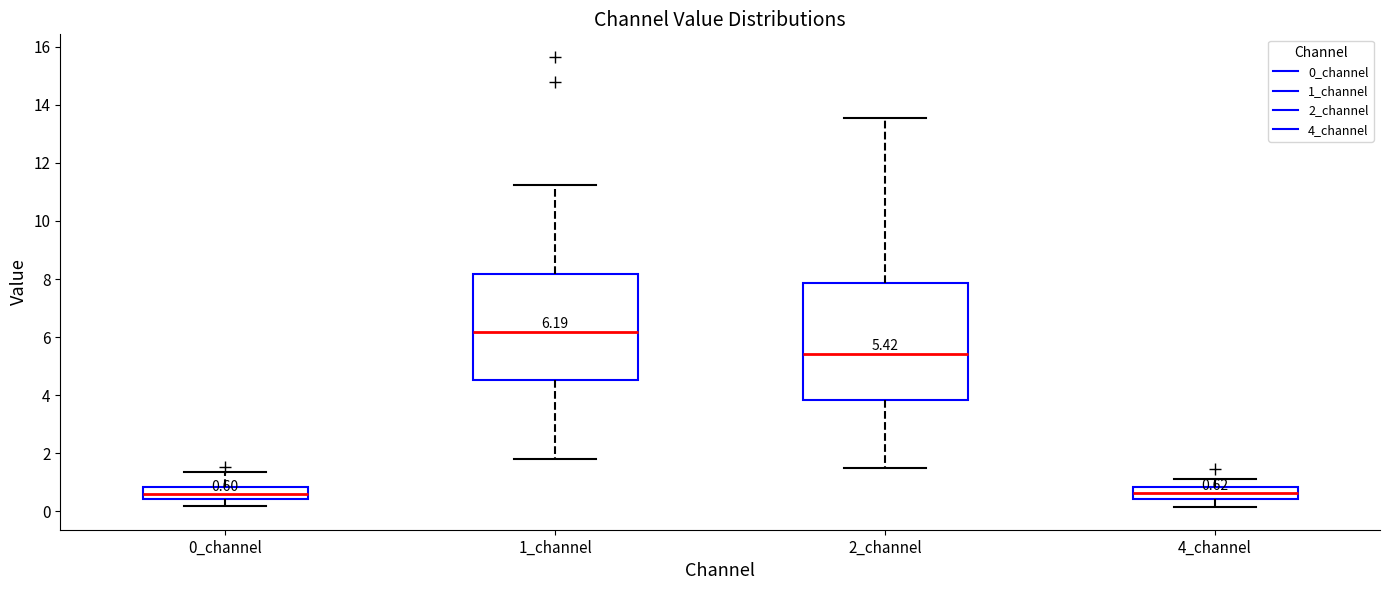

Which box is the tallest, from its lower edge to its upper edge?

2_channel